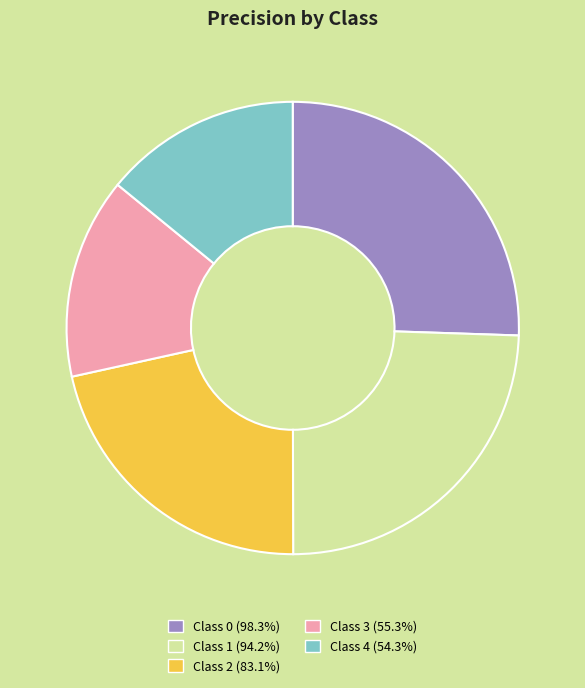

Does any single category account for the majority?

No